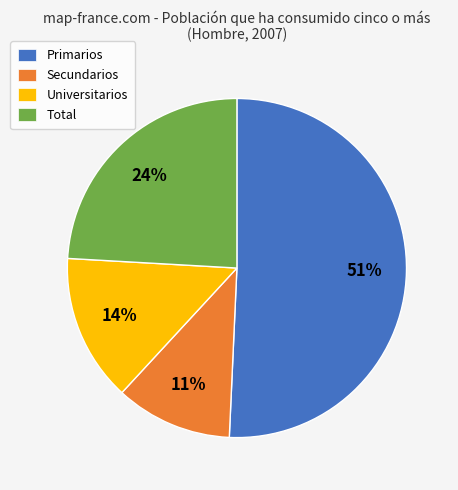

Which category has the smallest portion of the pie?

Secundarios